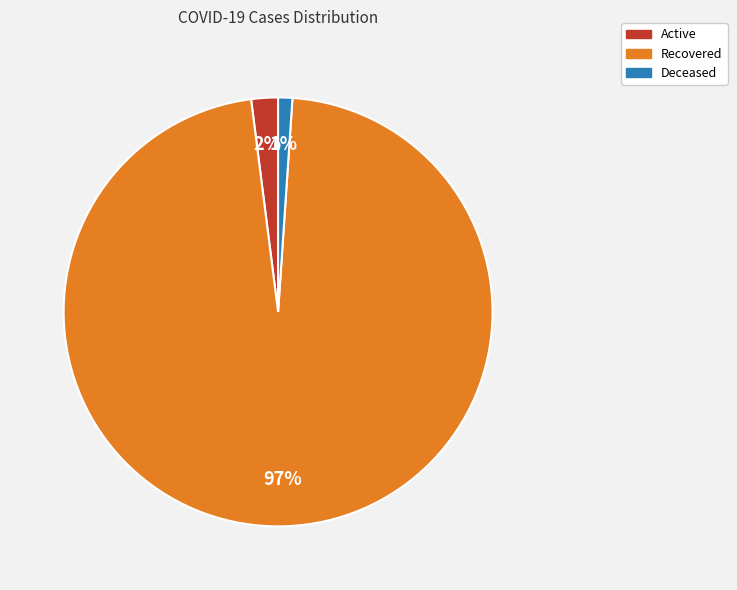

What is the majority slice?

Recovered